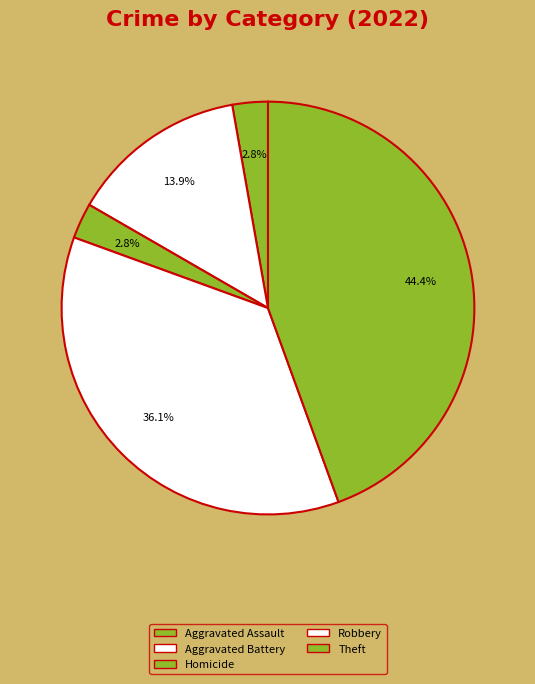

How many segments does this pie chart have?

5